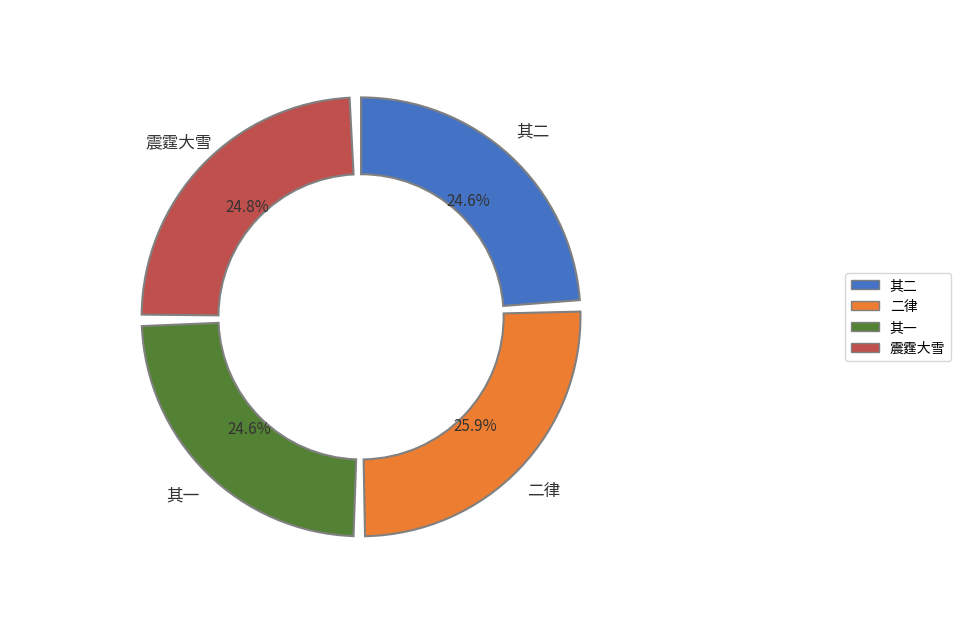

To the nearest percent, what is the difference between the 甲戌1814九月廿一夜予方有秋兴适奎垣以诗见贶清话更阑叠次其韵感赋二律 and 九月廿一夜震霆大雪因述长句 slice percentages?

1%